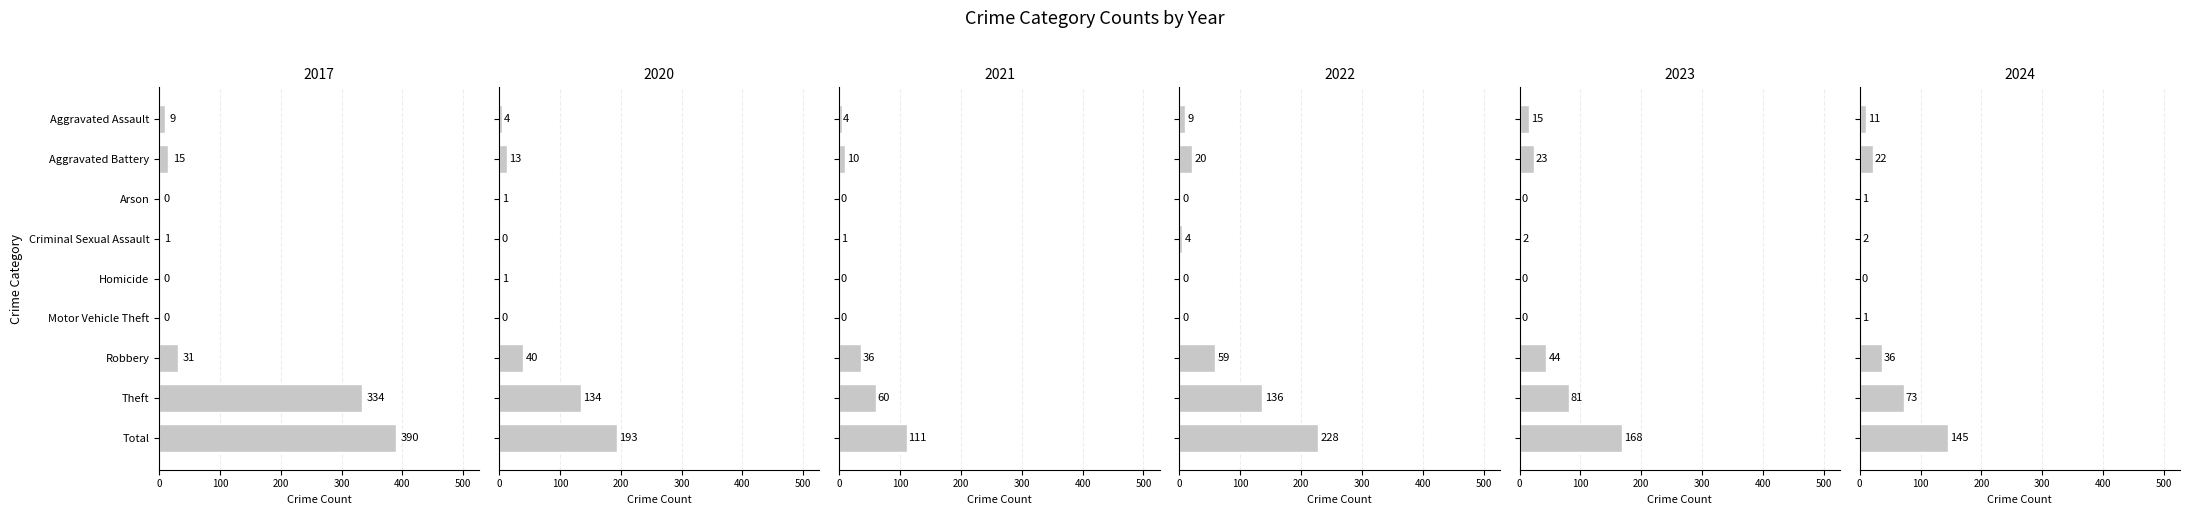

Which series has the widest spread of values?

2017